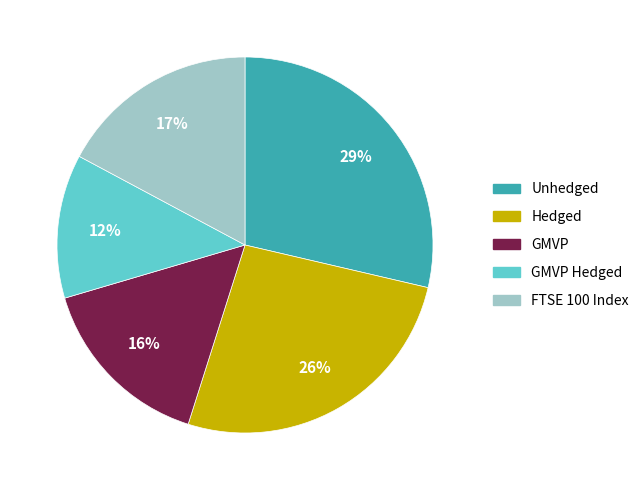

Is there a majority slice in this chart?

No